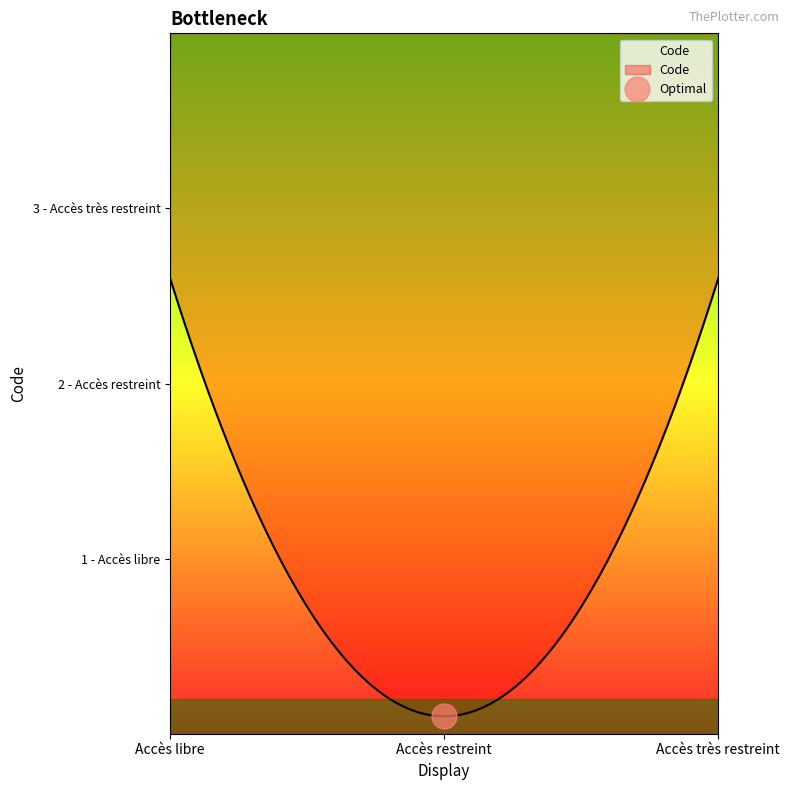

Which label corresponds to the largest value in the chart?

Accès très restreint